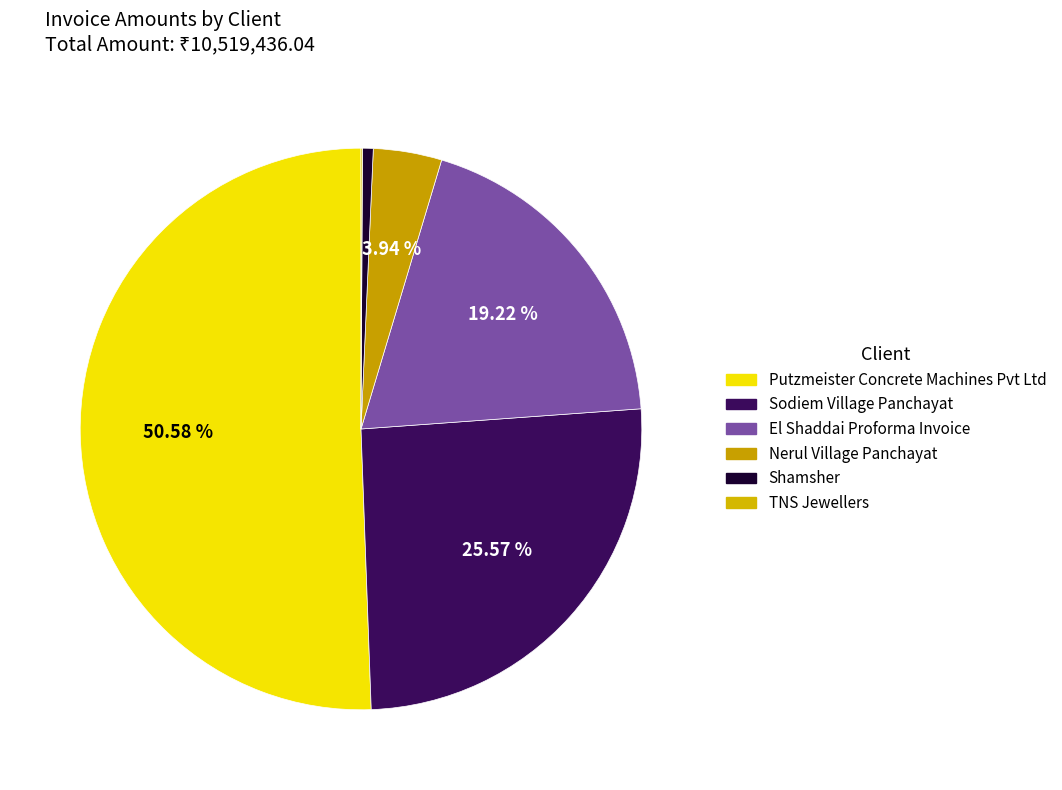

Count the number of slices in the pie.

6